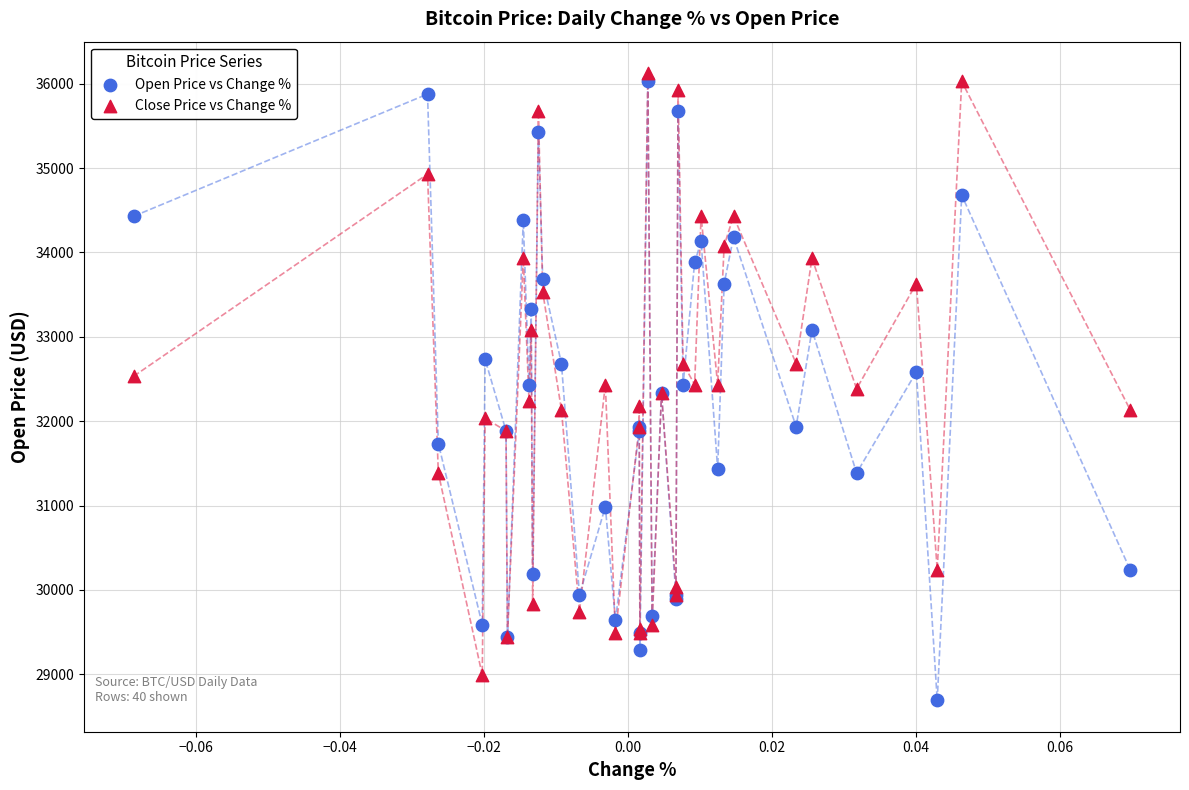

What are all the series names shown in the legend?

Open Price vs Change %, Close Price vs Change %